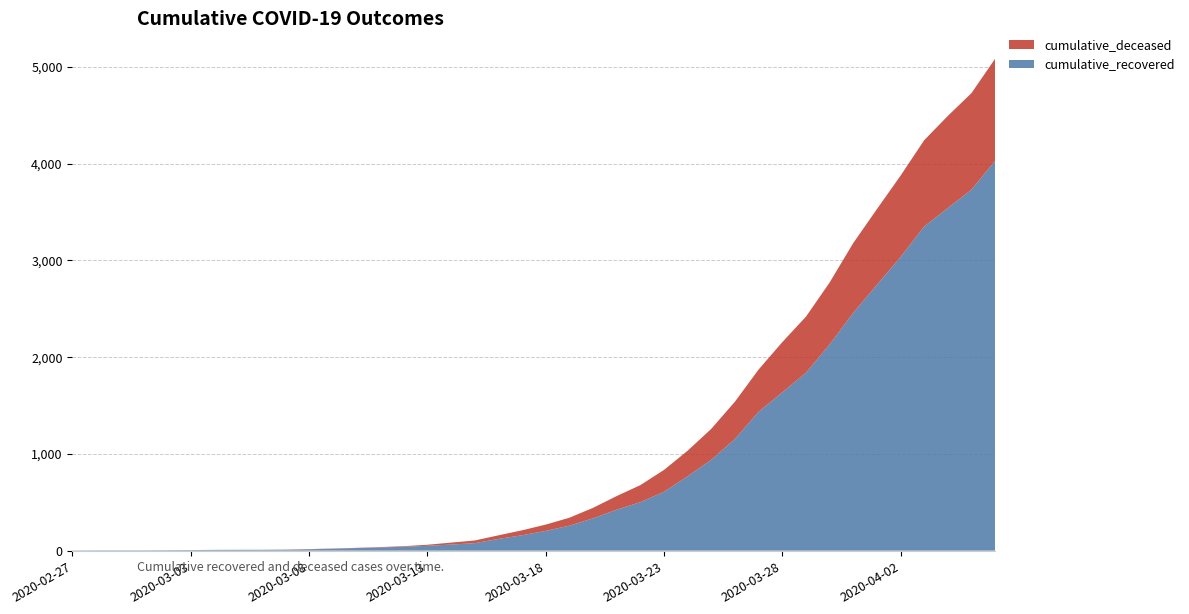

Reading left to right, extract all data points from this chart.

cumulative_recovered: 2020-02-27=3	2020-02-28=4	2020-02-29=4	2020-03-01=4	2020-03-02=5	2020-03-03=6	2020-03-04=8	2020-03-05=9	2020-03-06=9	2020-03-07=10	2020-03-08=14	2020-03-09=20	2020-03-10=27	2020-03-11=33	2020-03-12=40	2020-03-13=50	2020-03-14=63	2020-03-15=77	2020-03-16=121	2020-03-17=159	2020-03-18=204	2020-03-19=258	2020-03-20=334	2020-03-21=423	2020-03-22=501	2020-03-23=608	2020-03-24=769	2020-03-25=939	2020-03-26=1155	2020-03-27=1435	2020-03-28=1636	2020-03-29=1838	2020-03-30=2131	2020-03-31=2458	2020-04-01=2748	2020-04-02=3035	2020-04-03=3351	2020-04-04=3542	2020-04-05=3732	2020-04-06=4030
cumulative_deceased: 2020-02-27=0	2020-02-28=0	2020-02-29=0	2020-03-01=0	2020-03-02=0	2020-03-03=0	2020-03-04=0	2020-03-05=0	2020-03-06=0	2020-03-07=1	2020-03-08=2	2020-03-09=2	2020-03-10=2	2020-03-11=4	2020-03-12=6	2020-03-13=11	2020-03-14=20	2020-03-15=28	2020-03-16=37	2020-03-17=51	2020-03-18=65	2020-03-19=82	2020-03-20=108	2020-03-21=141	2020-03-22=176	2020-03-23=226	2020-03-24=264	2020-03-25=320	2020-03-26=385	2020-03-27=437	2020-03-28=519	2020-03-29=580	2020-03-30=640	2020-03-31=721	2020-04-01=782	2020-04-02=841	2020-04-03=892	2020-04-04=952	2020-04-05=998	2020-04-06=1056